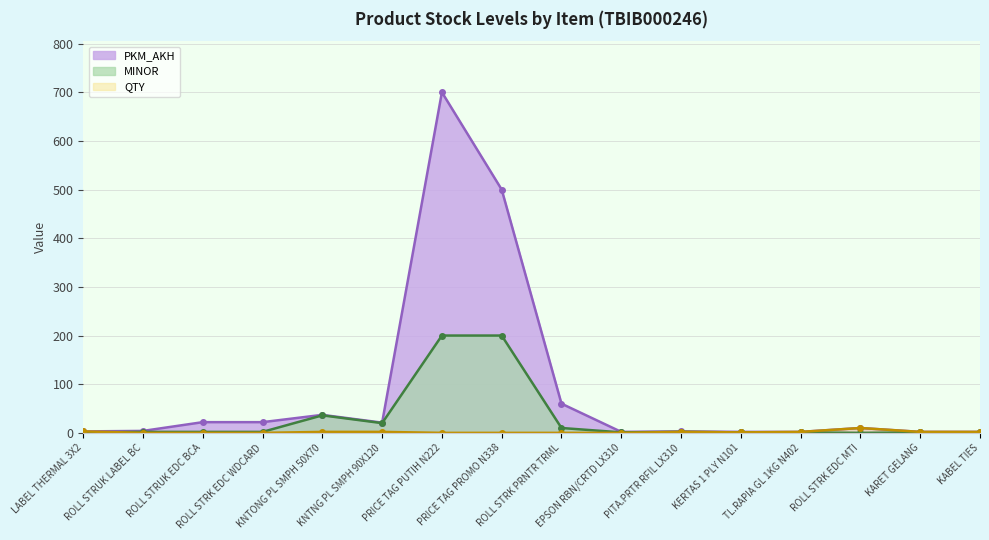

True or false: PKM_AKH and MINOR intersect in this chart.

False